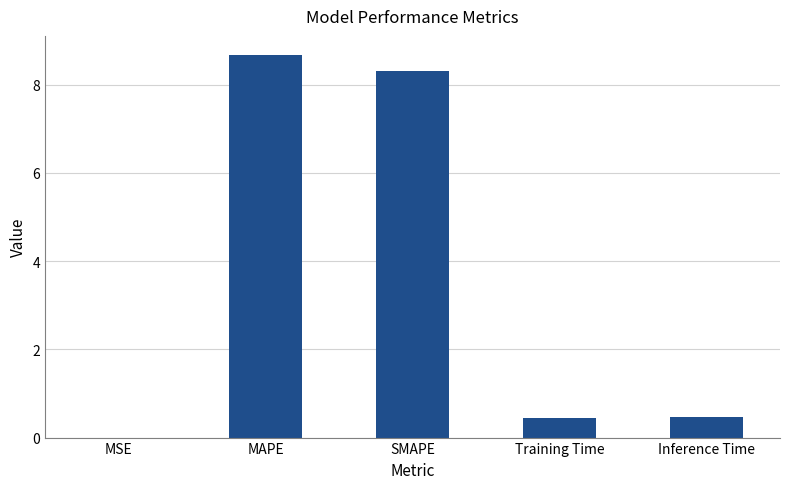

What value does the data have at Training Time?

0.4